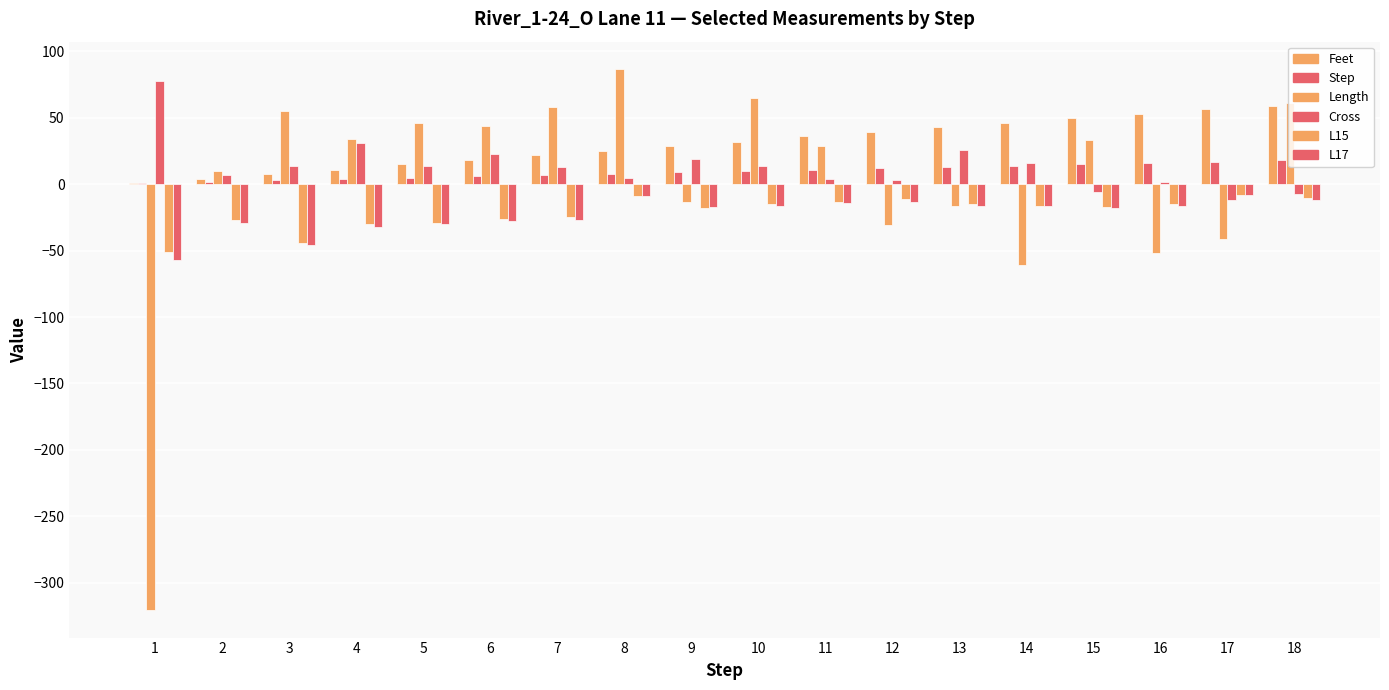

Are the bars horizontal?

No